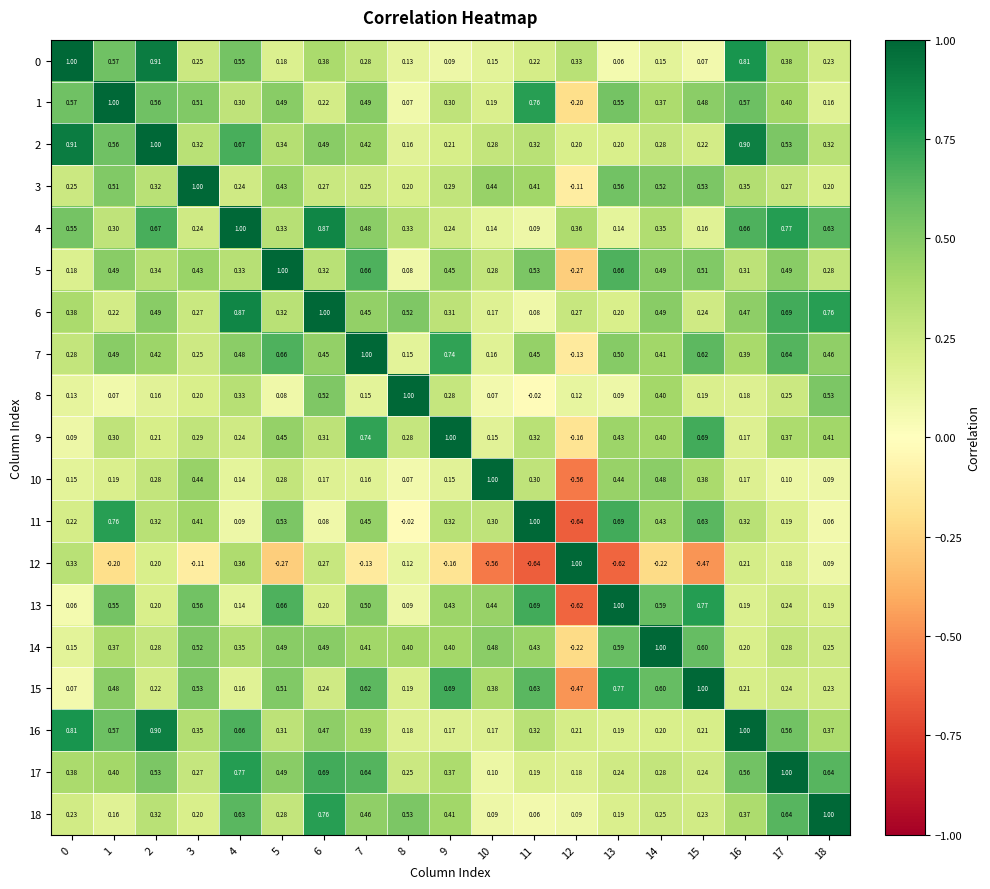

Is the value of 8 at 9 greater than the value of 17 at 16?

No